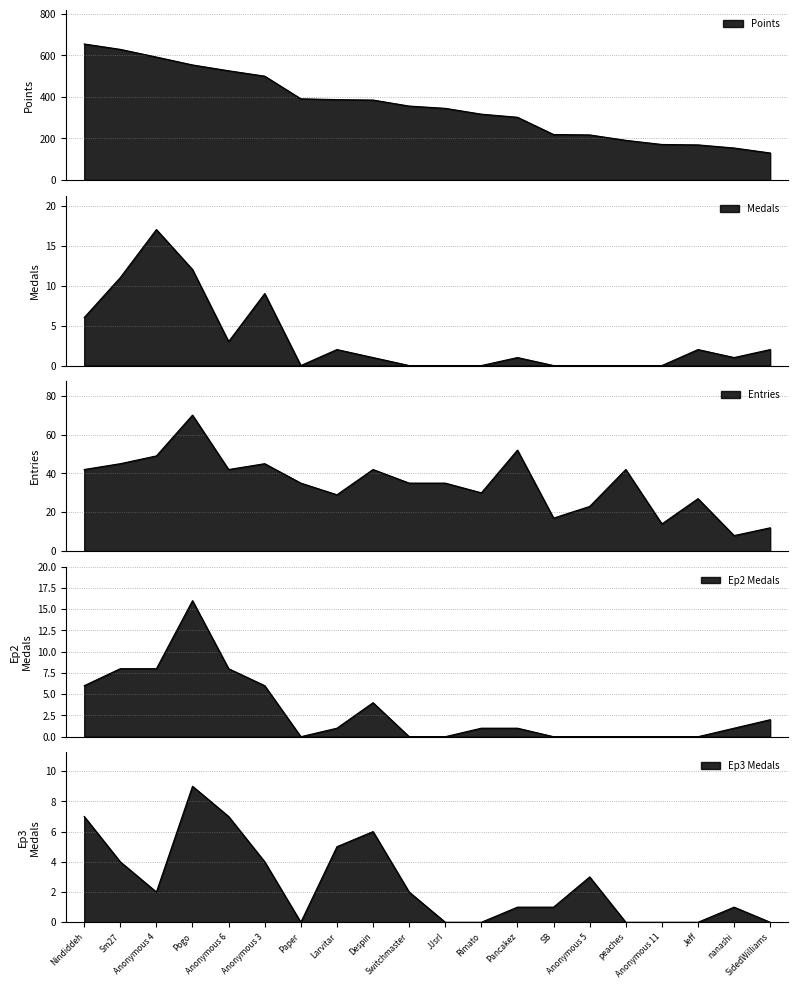

True or false: Entries and Medals cross at least once.

False